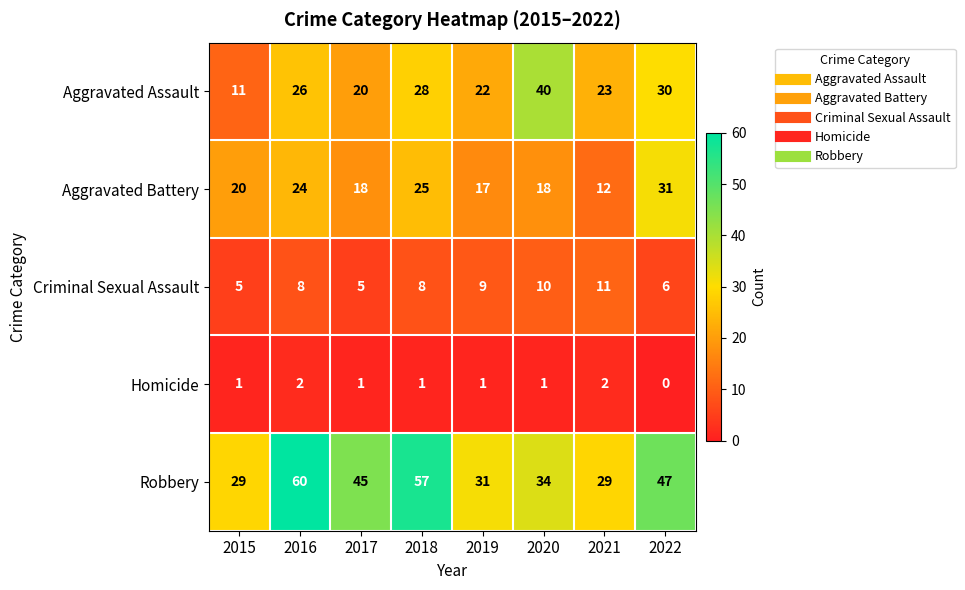

True or false: Robbery has a value of 60 at 2016.

True